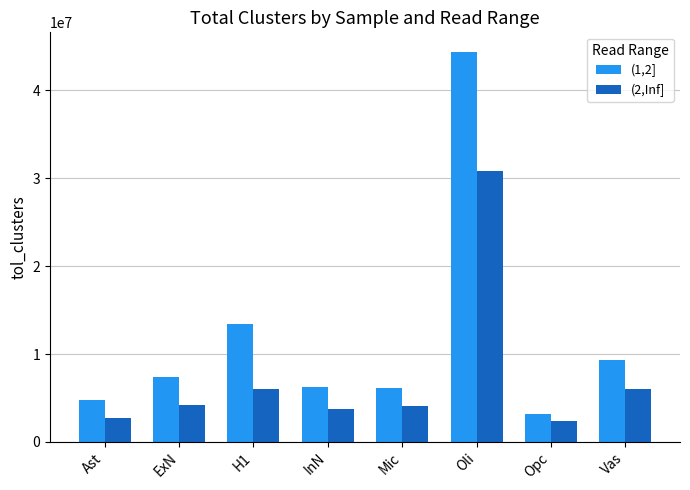

What is the value of the (1,2] bar at the 1st from the left?

4723438